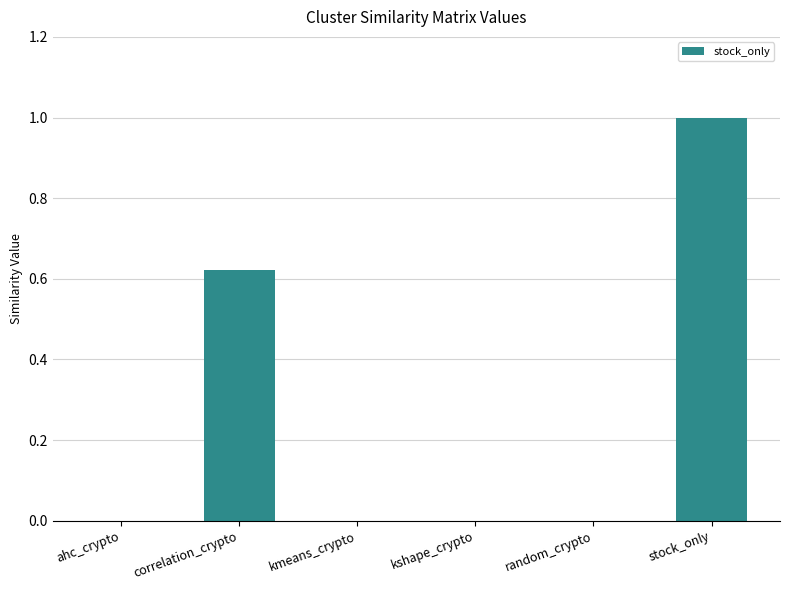

The chart shows a value of 0.7 at stock_only. True or false?

False